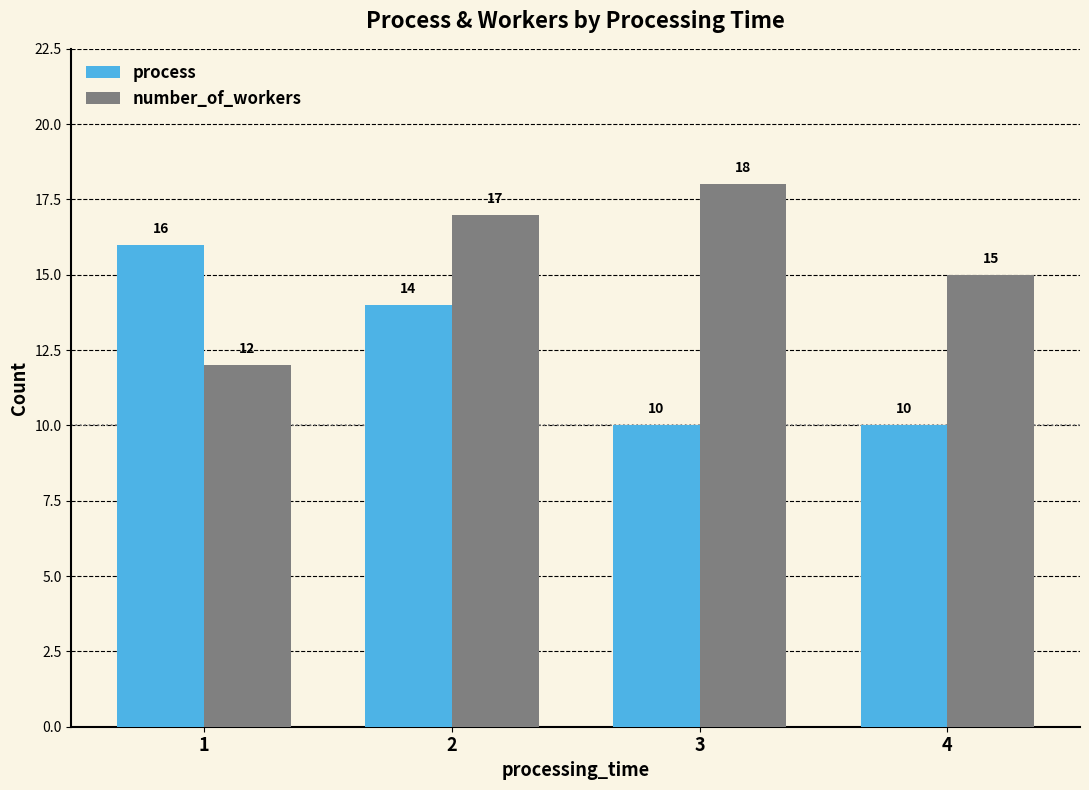

The process series shows 14 at 2. True or false?

True